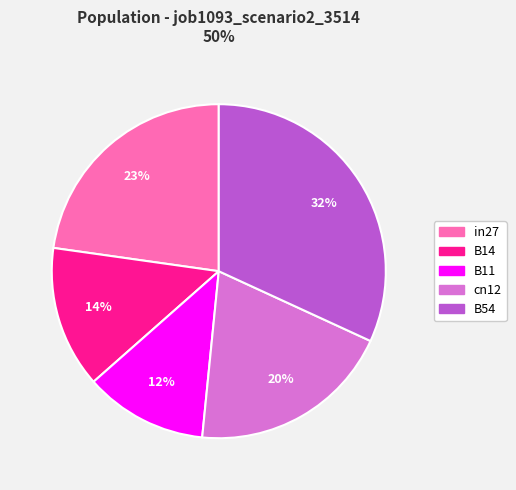

Count the number of slices in the pie.

5